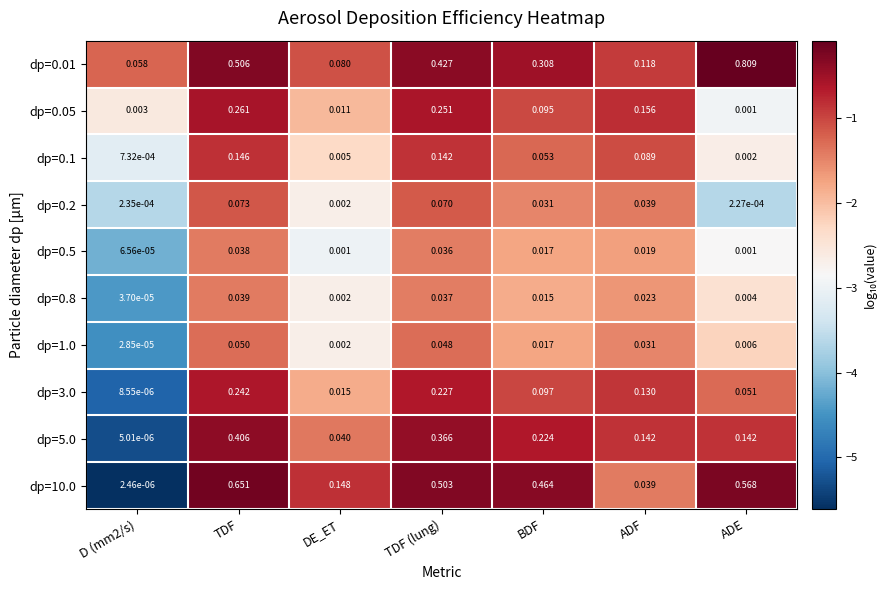

At which category is the sum across all series the highest?

TDF